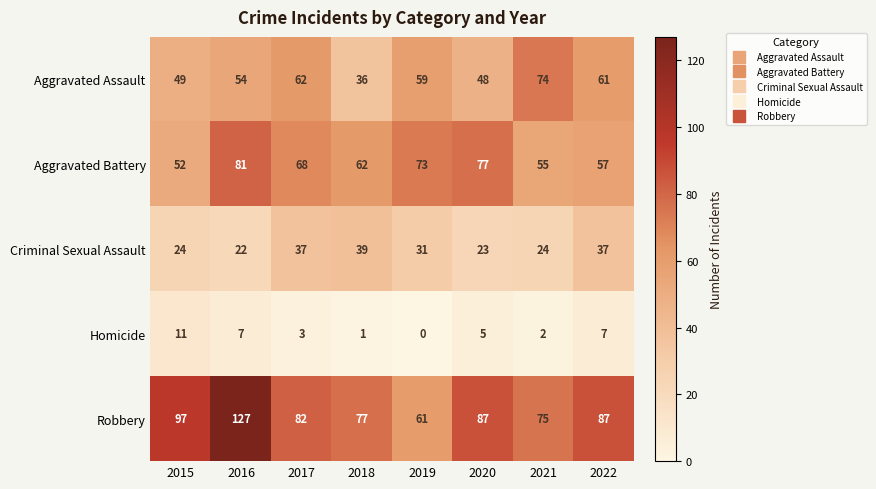

The value of Homicide at 2019 is 0. True or false?

True